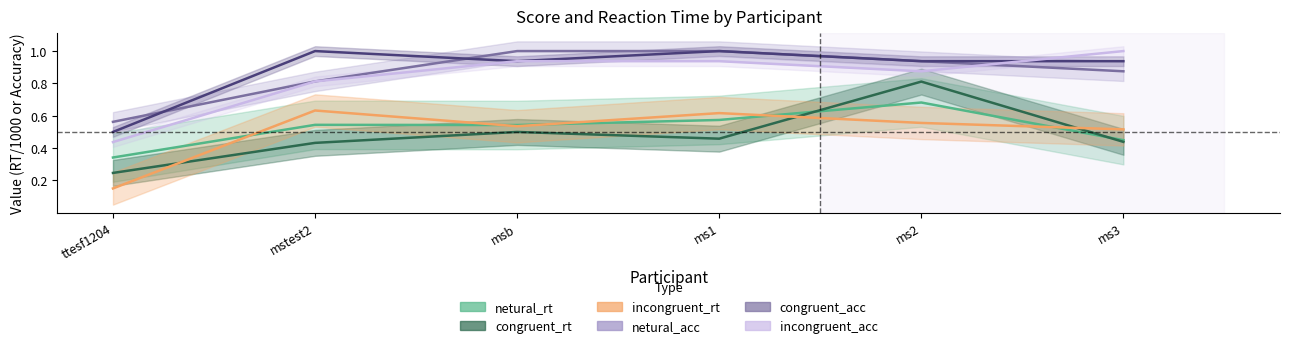

True or false: congruent_rt has more than 2 interior local peaks.

False